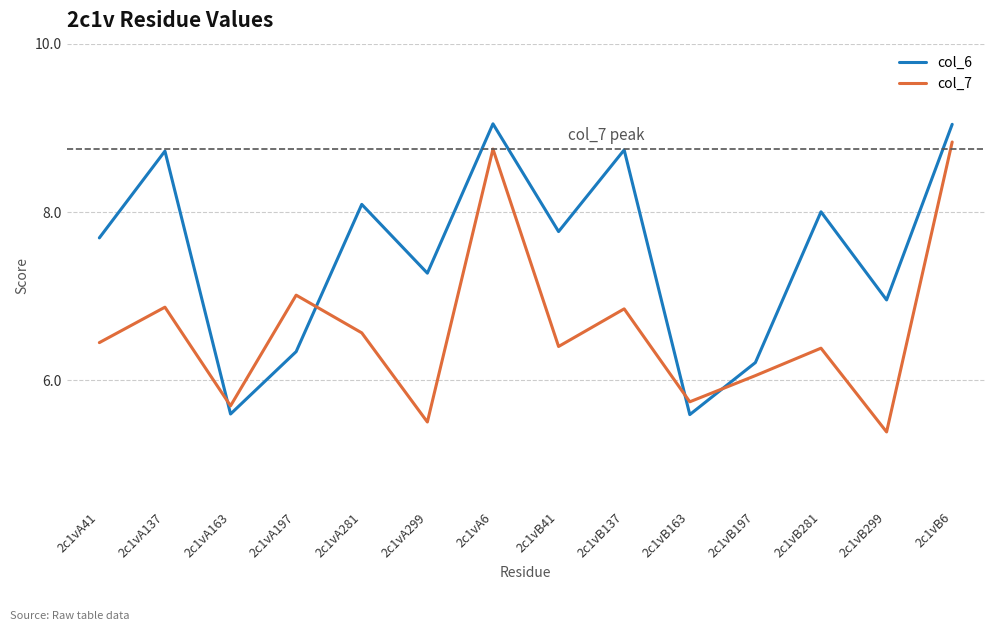

Which series ends up on top after the final intersection of col_7 and col_6?

col_6